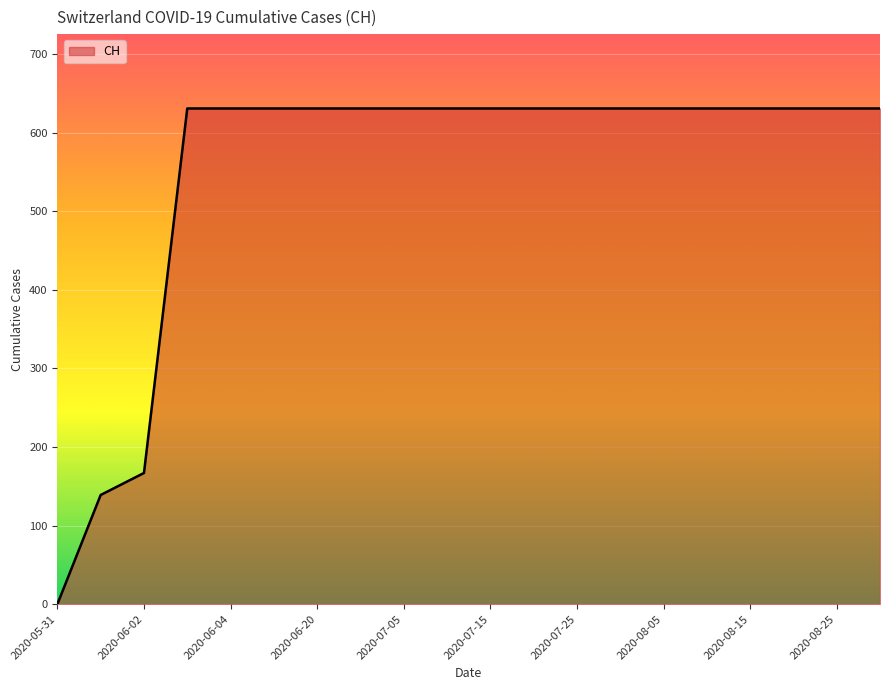

Reading left to right, what are all the values shown in this chart?

0	139	167	631	631	631	631	631	631	631	631	631	631	631	631	631	631	631	631	631